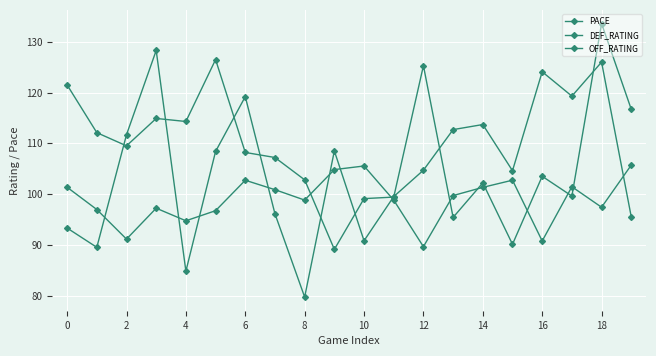

How many lines are shown in the chart?

3